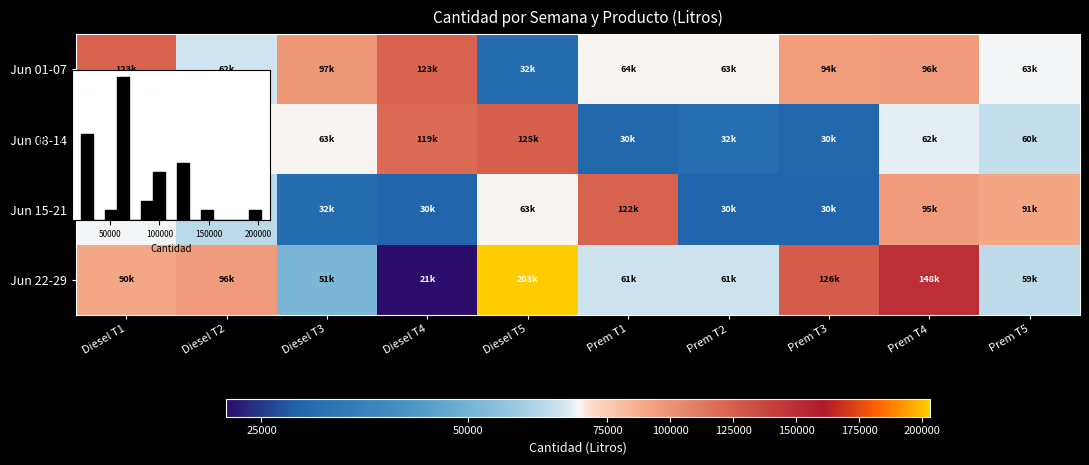

Which series changed the most between Diesel T4 and Prem T2?

Jun 08-14